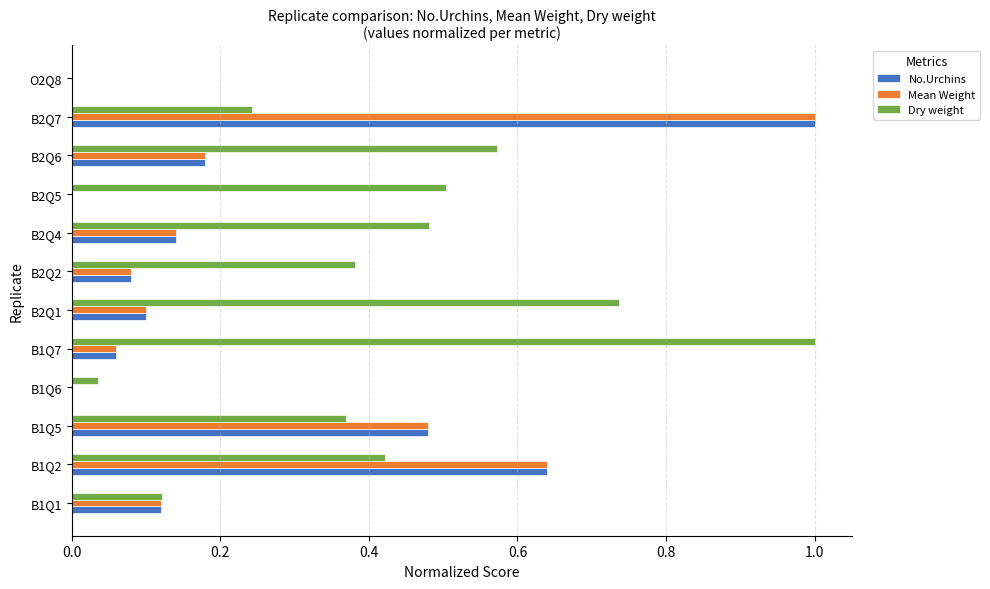

Which series has the largest total across all categories?

Dry weight